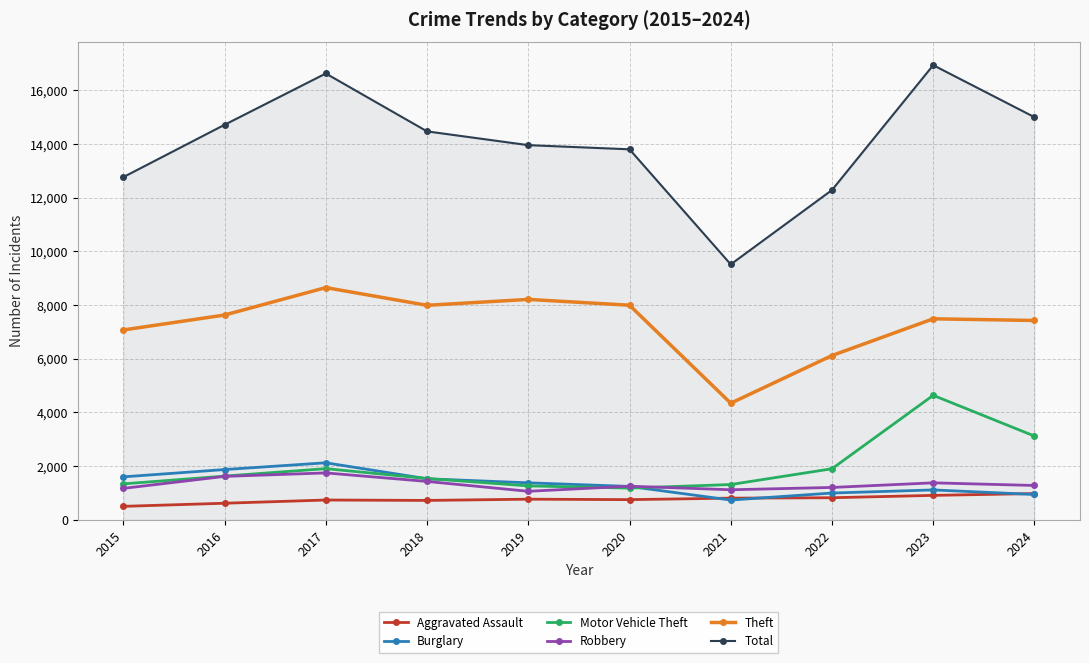

True or false: Total and Aggravated Assault cross at least once.

False